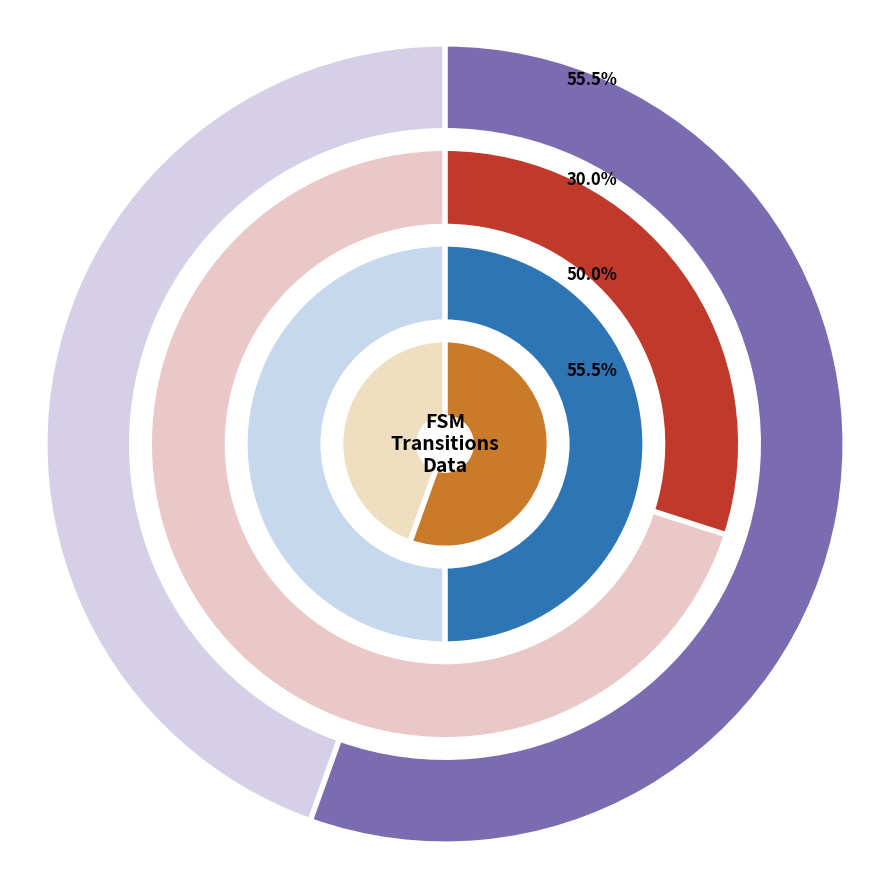

Does state_num represent more than half of the total?

No